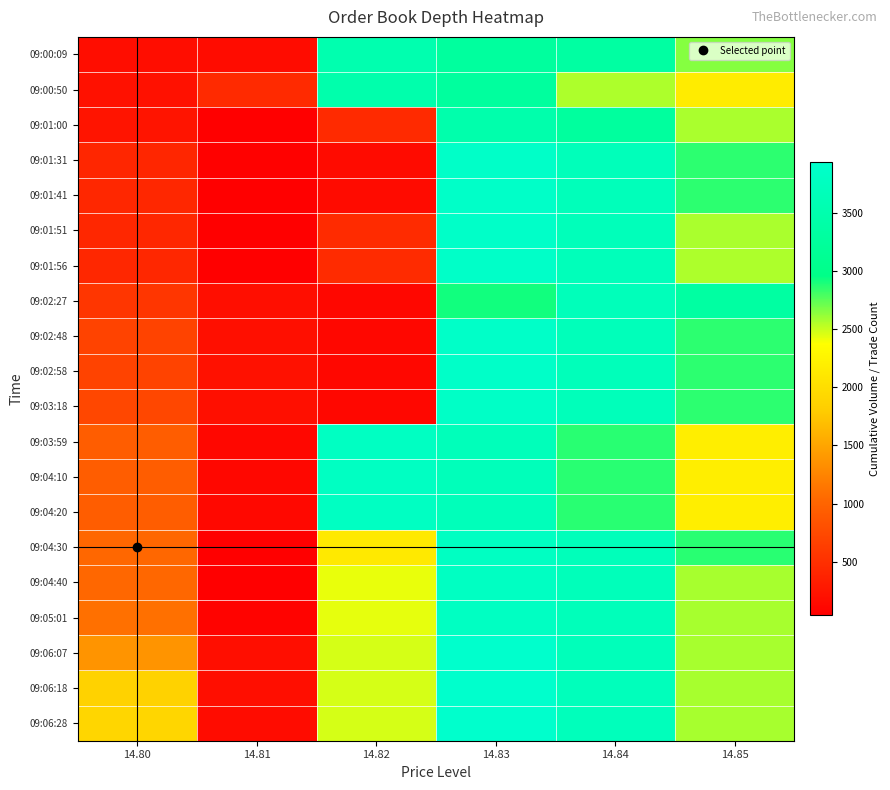

Which label corresponds to the largest value in the chart?

14.83